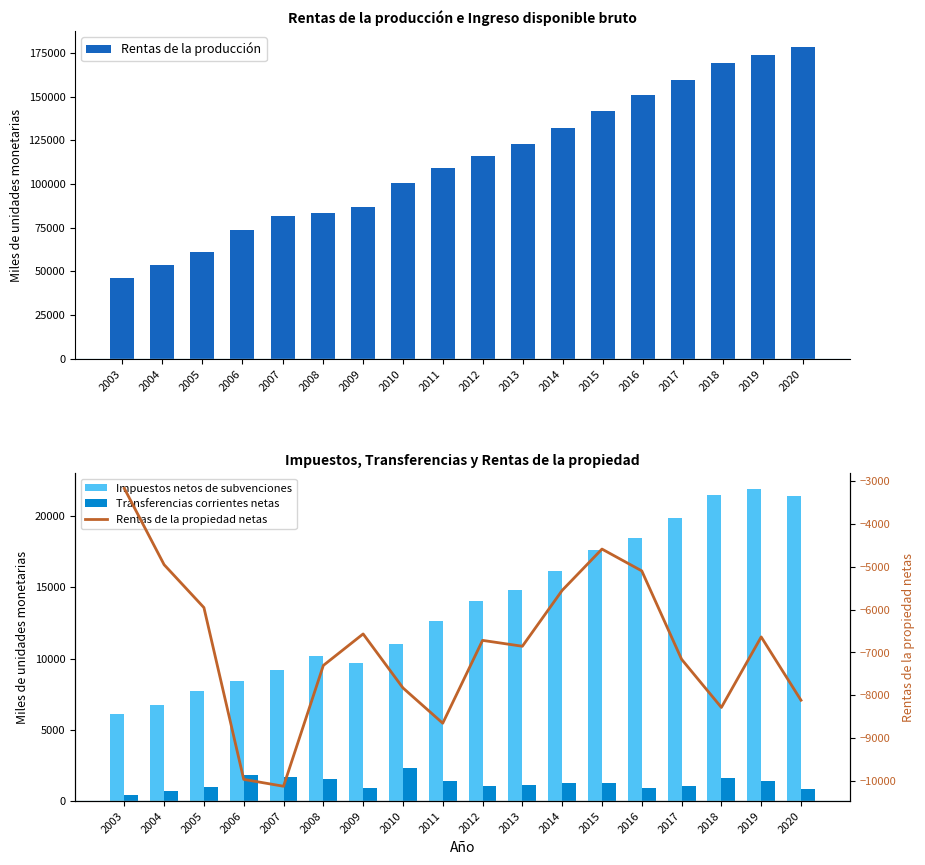

At how many categories does at least one series exceed 129353?

7